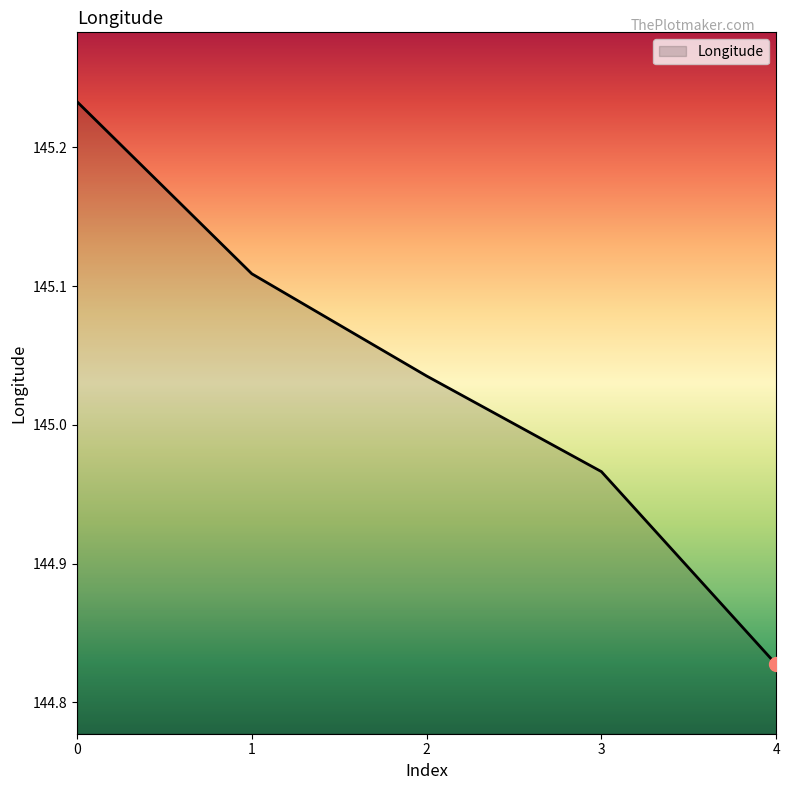

How many lines are shown in the chart?

1